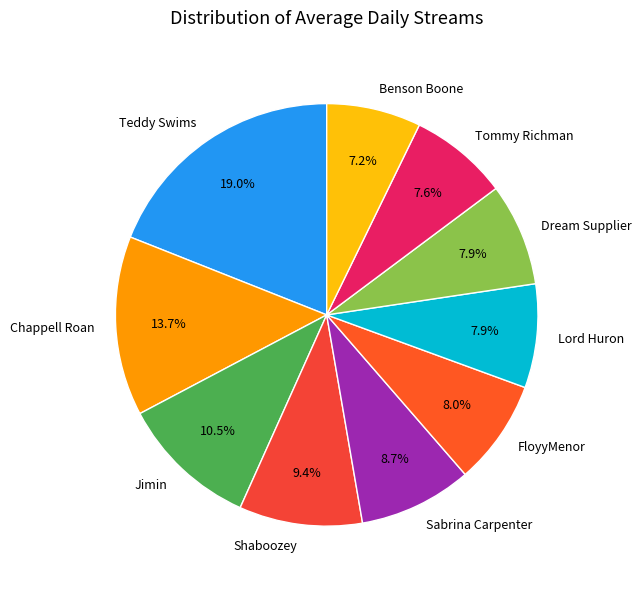

Count the number of slices in the pie.

10